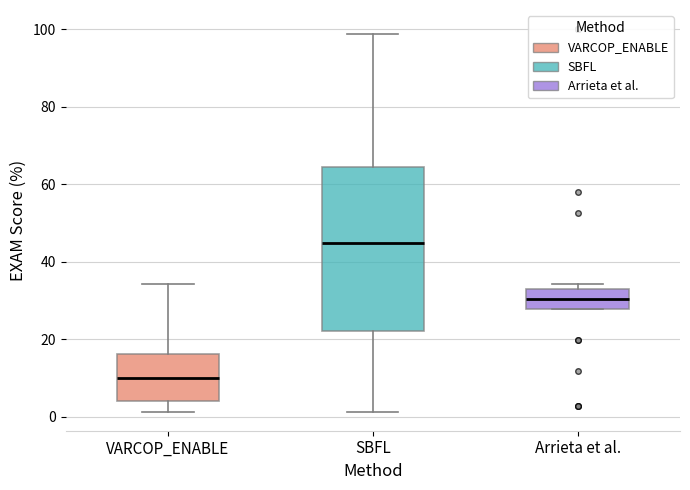

Which box has the lowest median line?

VARCOP_ENABLE